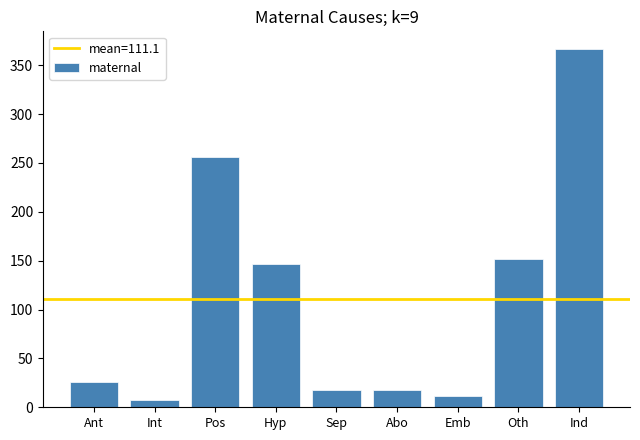

What is the difference between the maximum and minimum values?

359.2